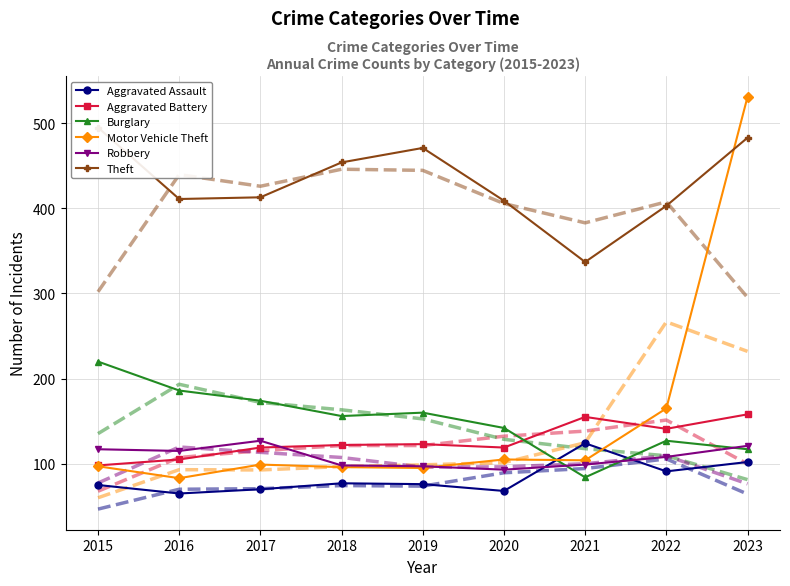

At which category does Burglary reach its first local peak?

2019